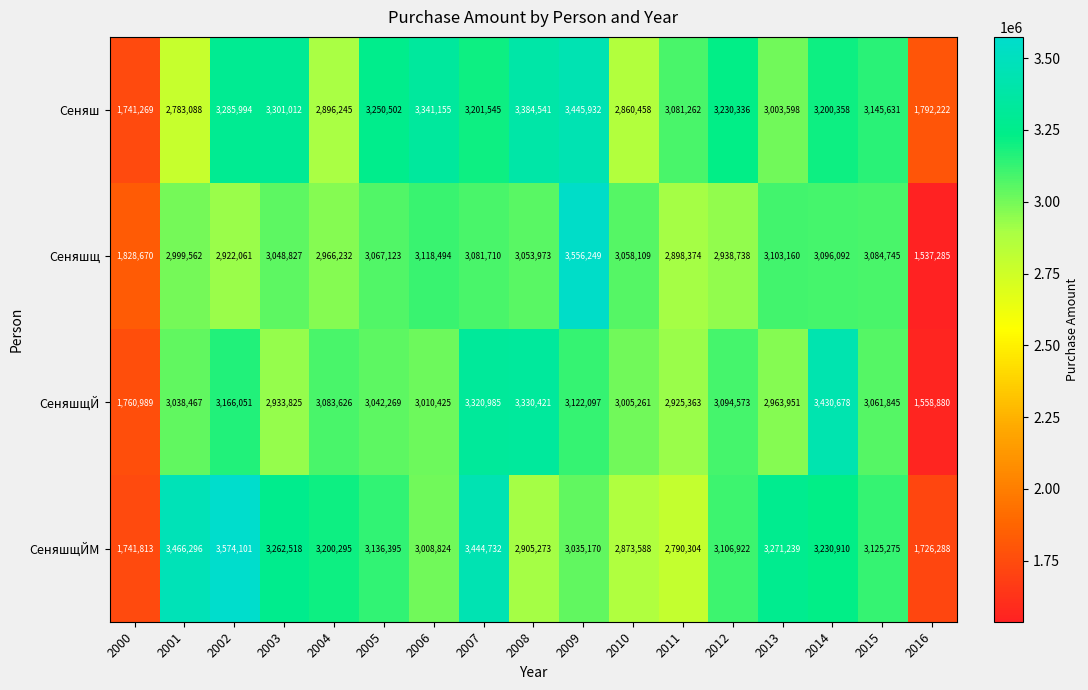

What is the difference between the second highest and second lowest values in the Сеняш series?

1592319